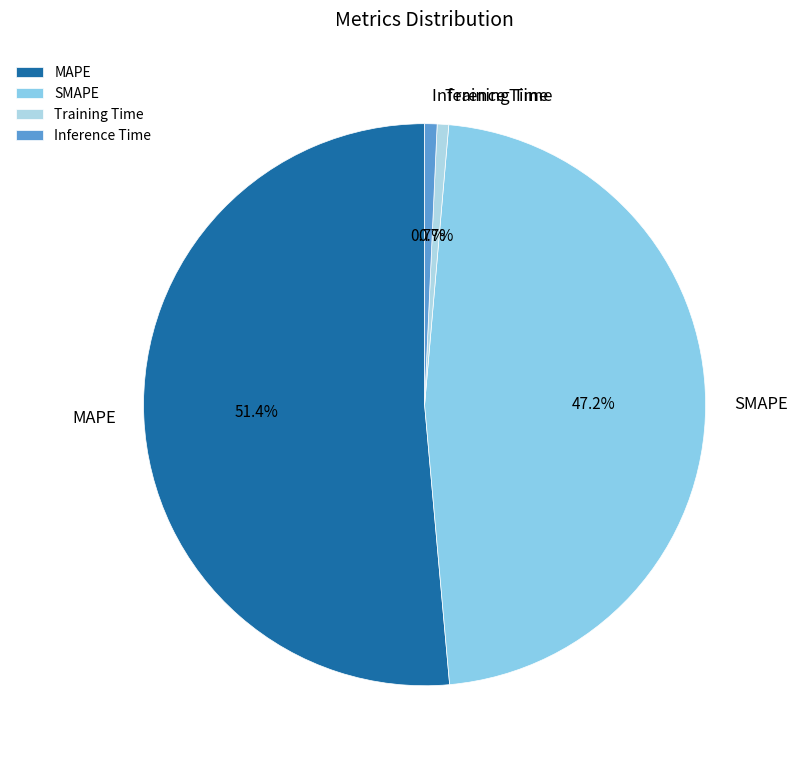

Count the number of slices in the pie.

4